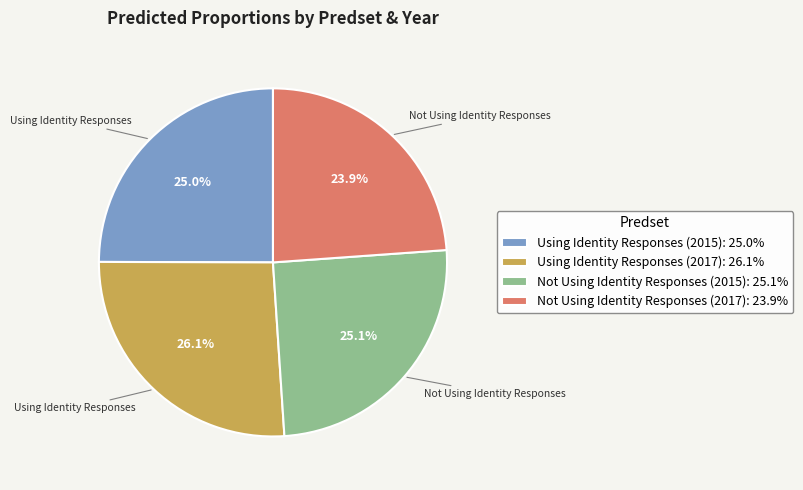

Which slice is the smallest?

Not Using Identity Responses (2017)